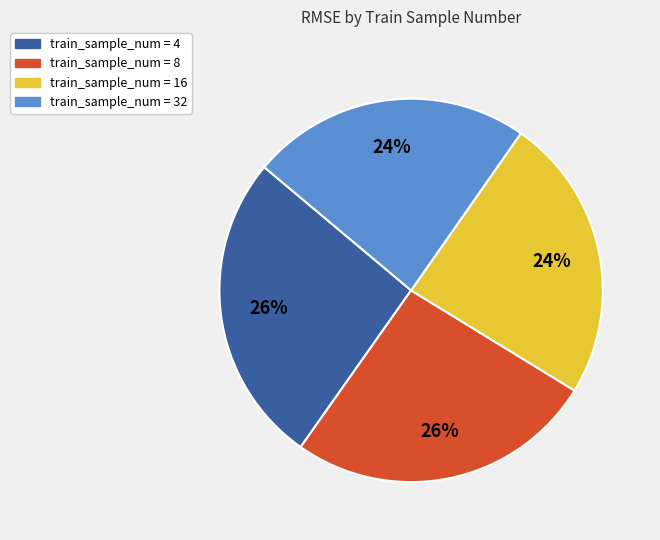

Is there any slice that represents more than half of the pie?

No